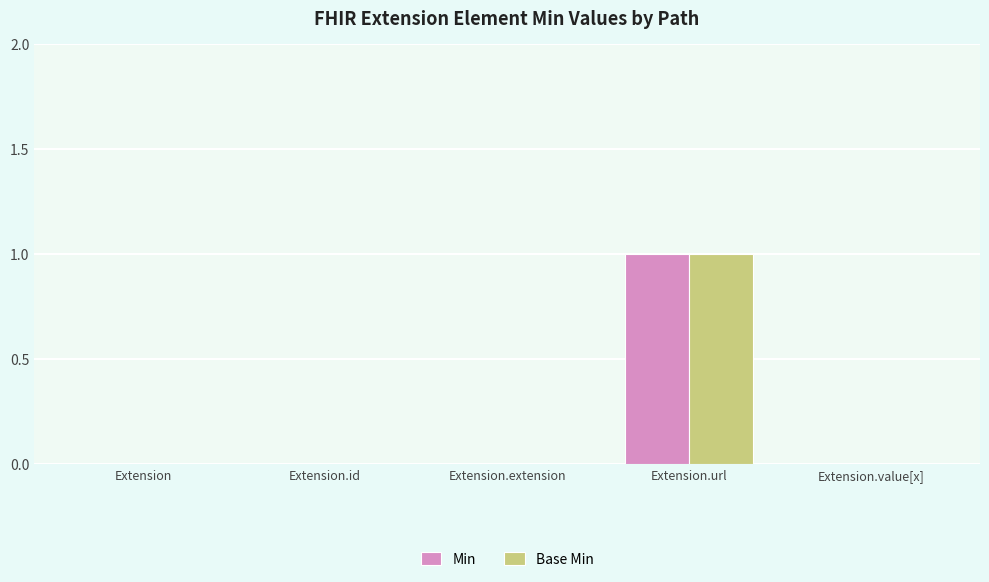

The value of Base Min at Extension is 0. True or false?

True